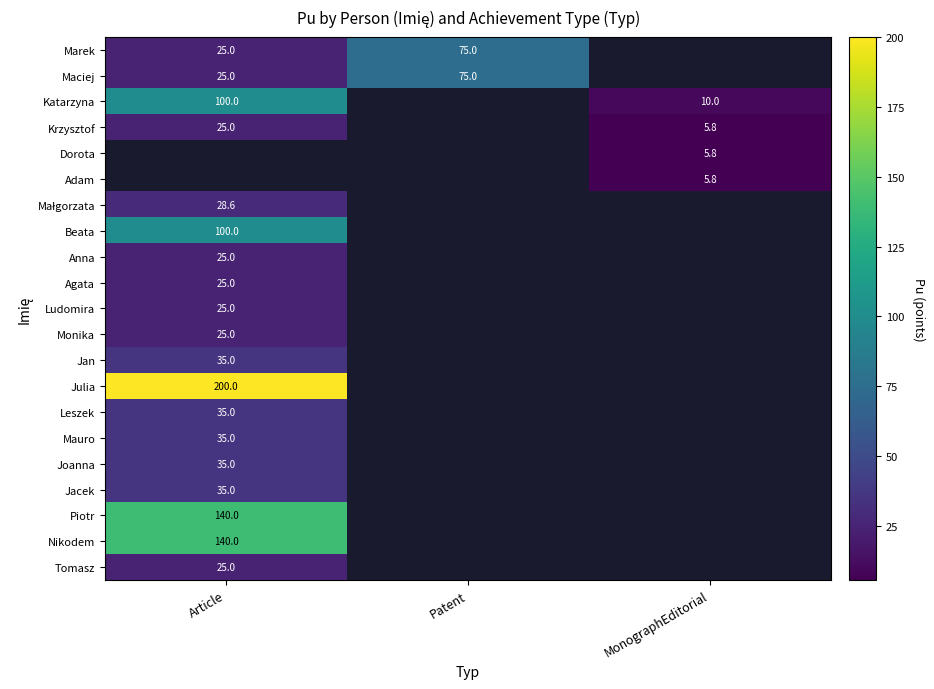

The Agata series shows 41.7 at Article. True or false?

False